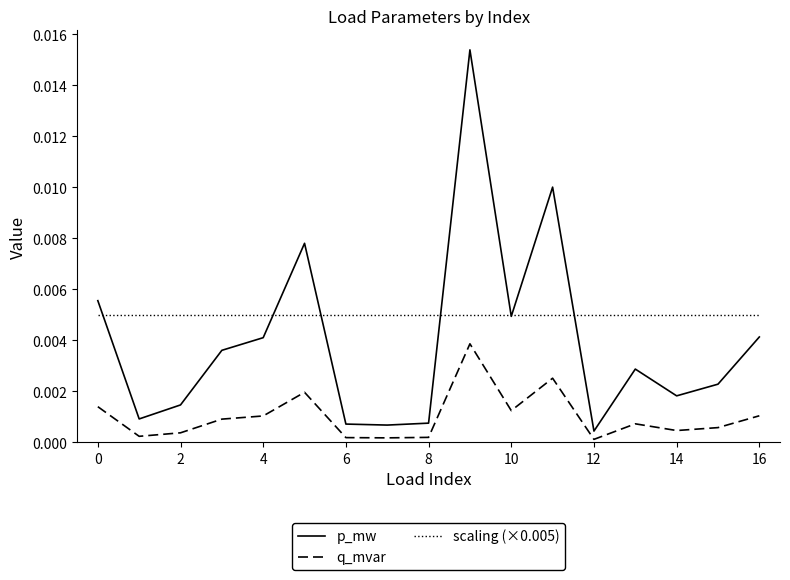

Which series has the widest spread of values?

p_mw